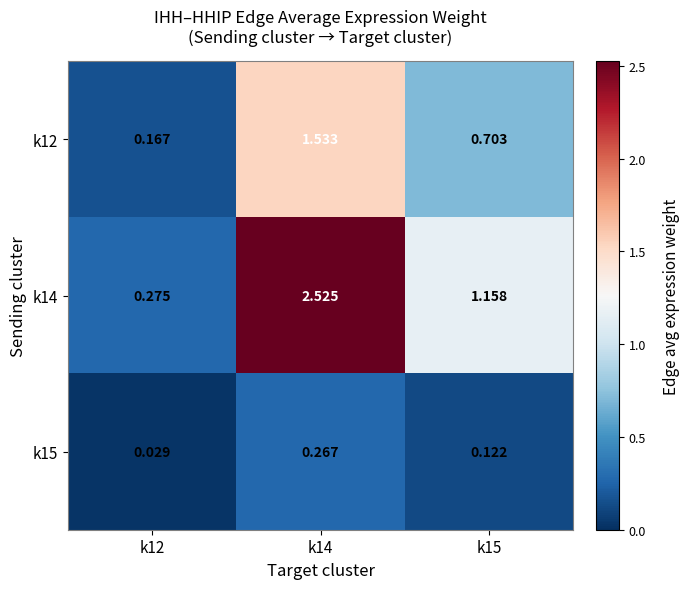

How many series are shown in this chart?

3